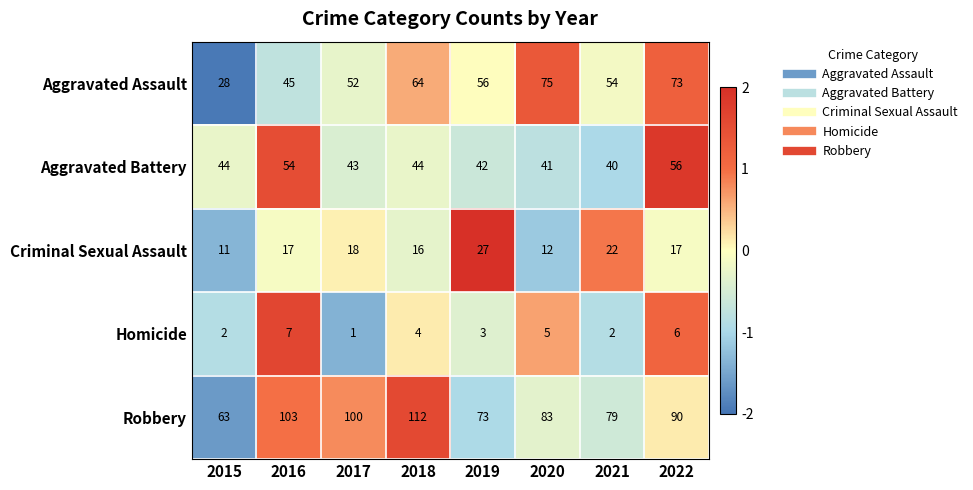

True or false: Homicide has a value of 3 at 2022.

False